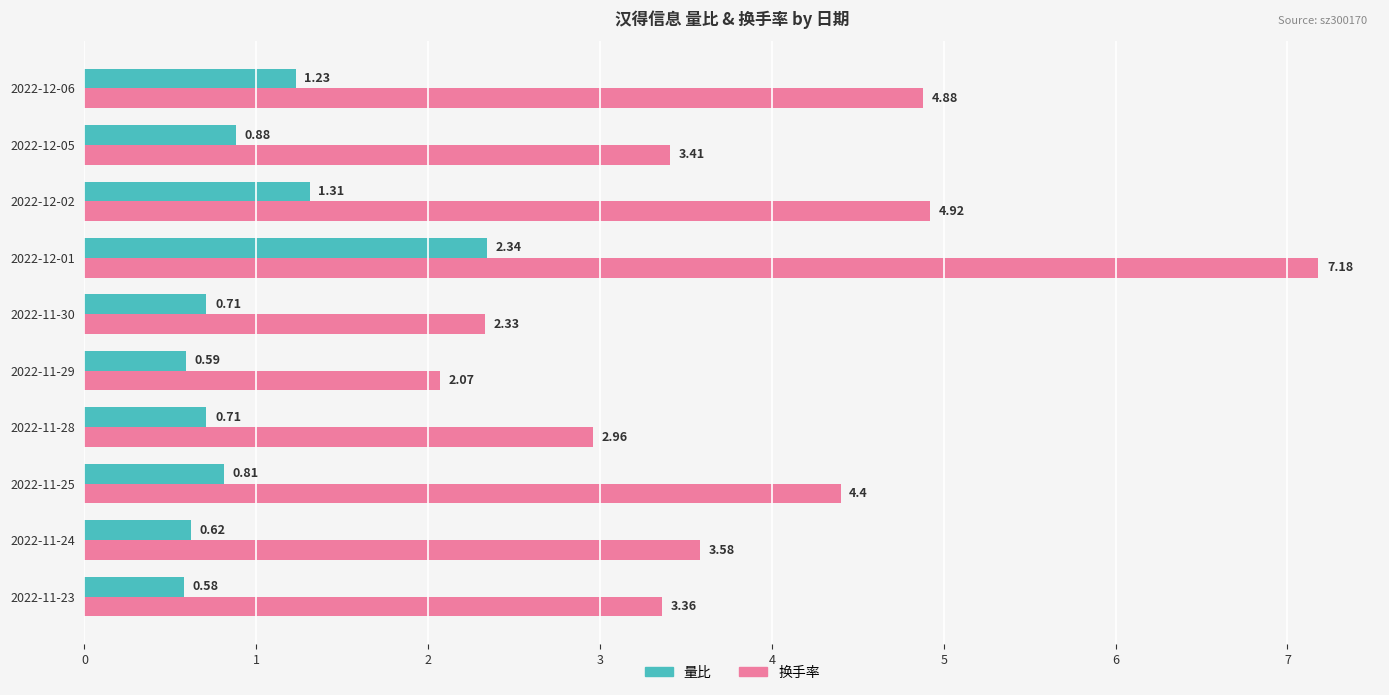

Between 2022-12-02 and 2022-11-28, which series saw the biggest shift?

换手率